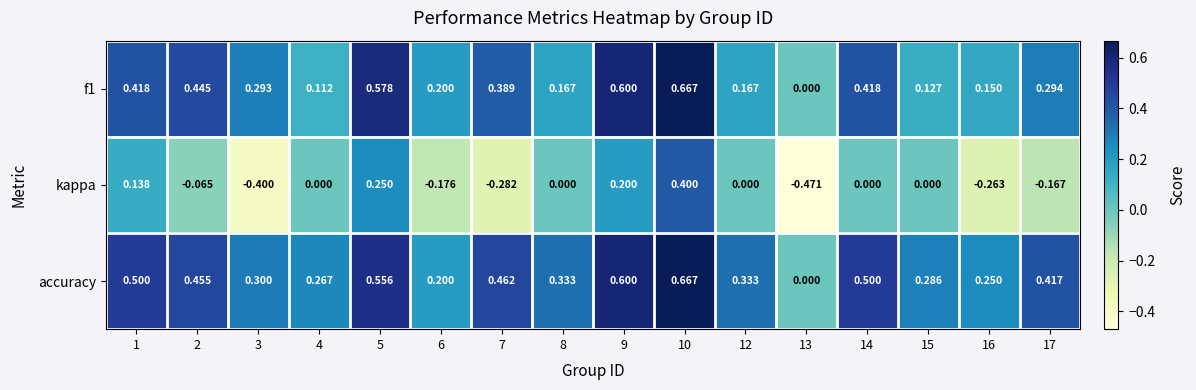

Which series changed the most between 6 and 10?

kappa